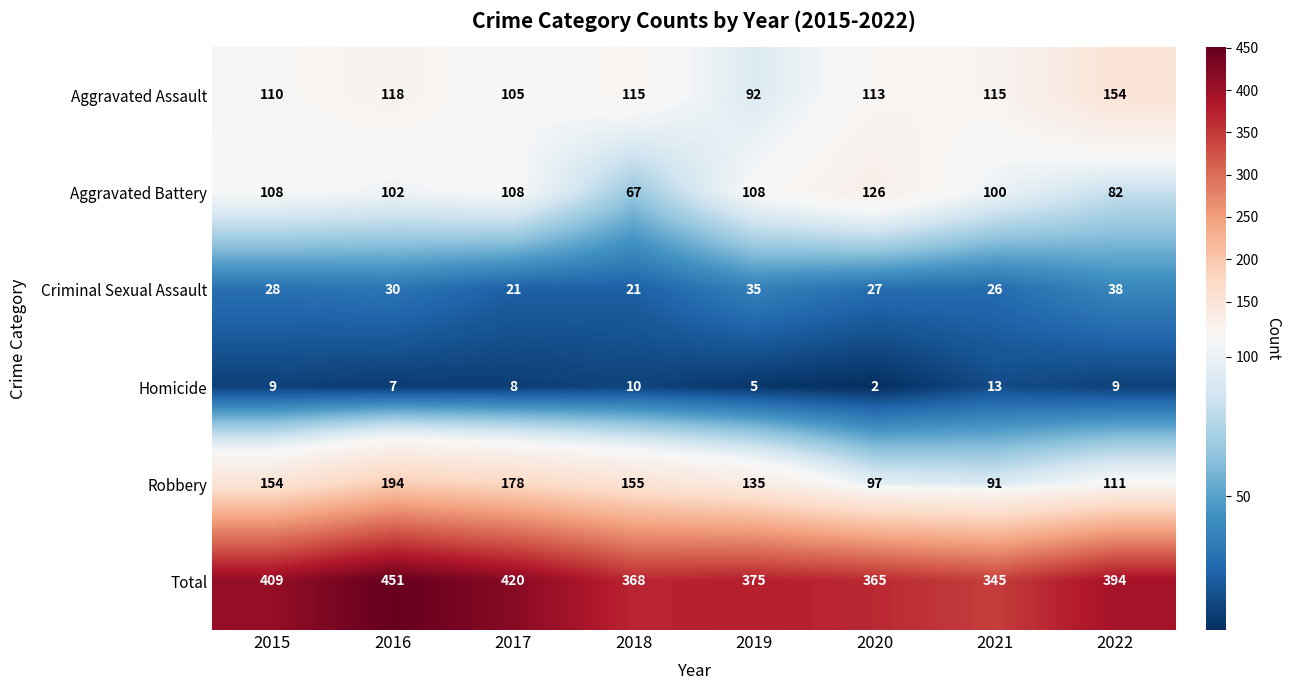

True or false: Criminal Sexual Assault has a value of 55 at 2019.

False